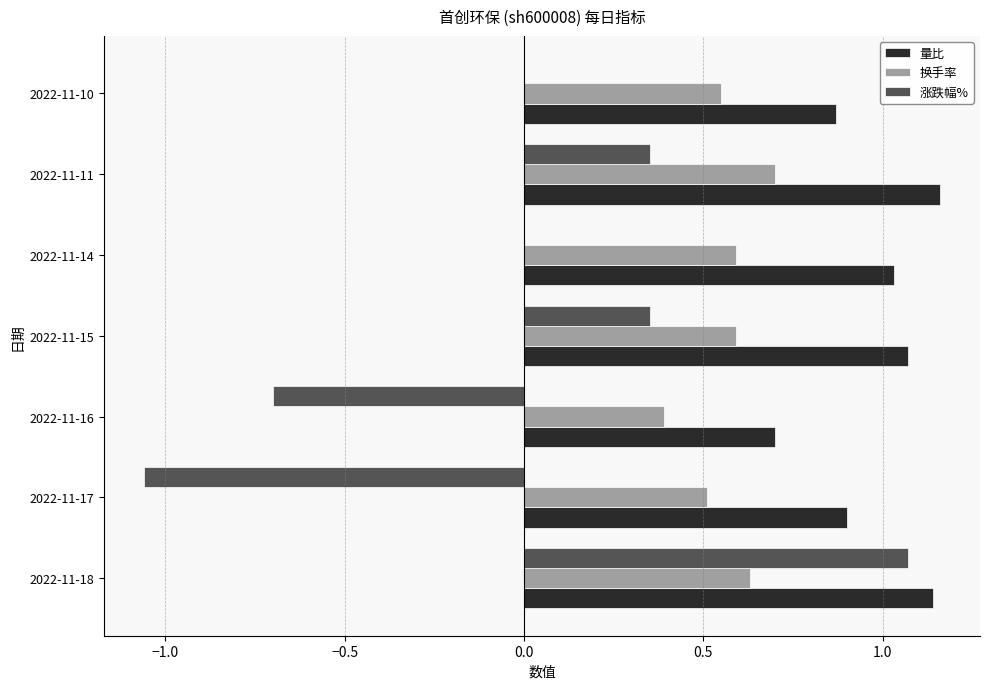

Which series has the largest total across all categories?

量比